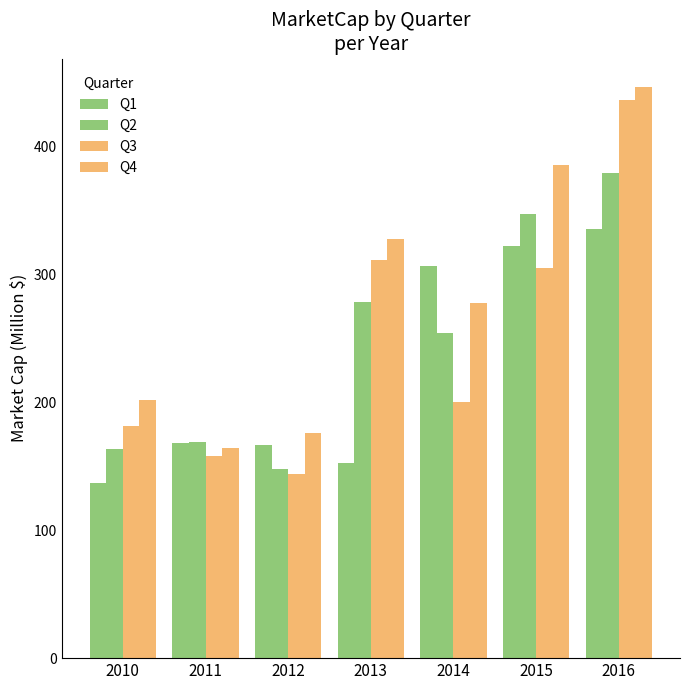

Reading left to right, extract all data points from this chart.

Q1: 2010=137.1	2011=167.8	2012=166.2	2013=152.6	2014=306.4	2015=321.9	2016=334.9
Q2: 2010=163.4	2011=168.5	2012=147.5	2013=278.5	2014=254.2	2015=347.3	2016=379.2
Q3: 2010=181.0	2011=157.8	2012=144.1	2013=311.1	2014=200.1	2015=305.1	2016=436.4
Q4: 2010=201.6	2011=164.4	2012=176.1	2013=327.3	2014=277.6	2015=385.1	2016=446.1